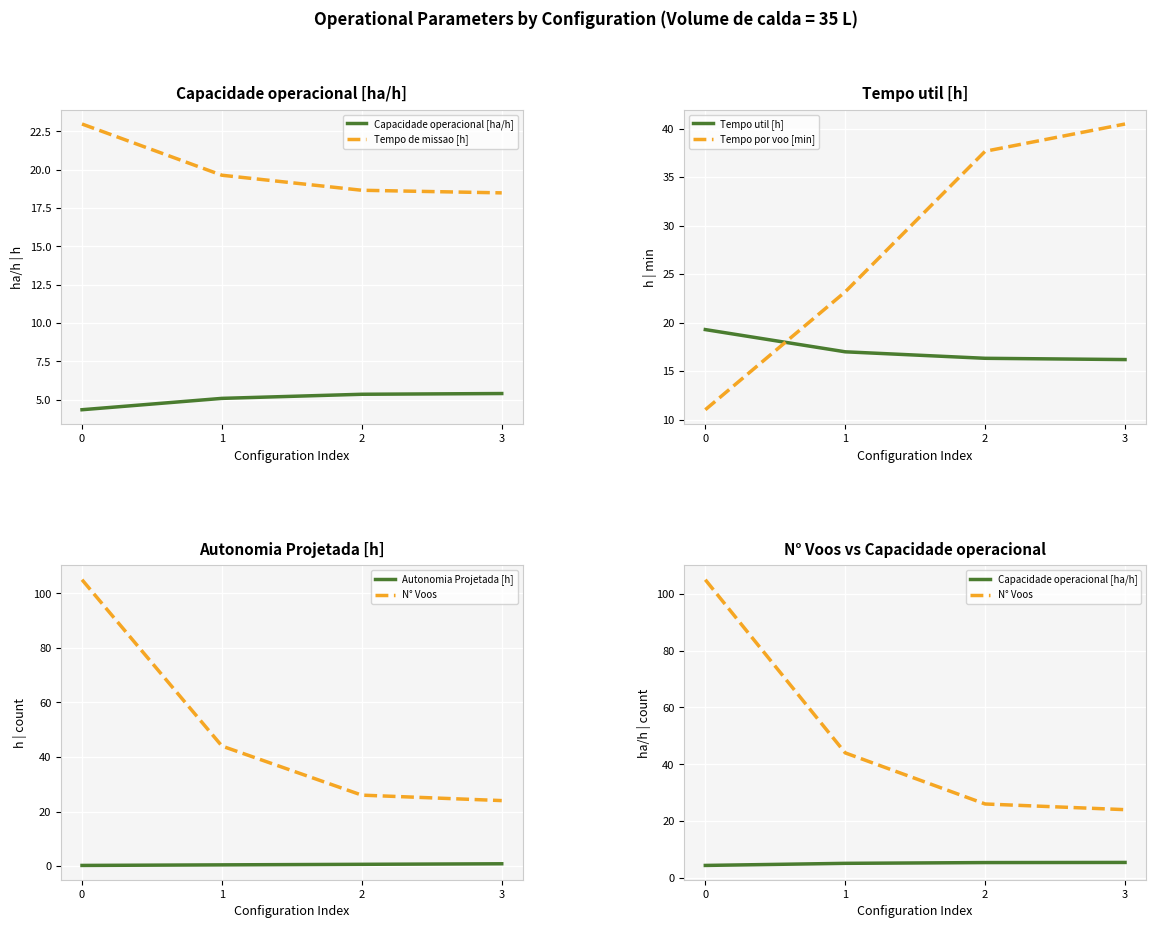

Which has a higher value, 3 or 0?

3